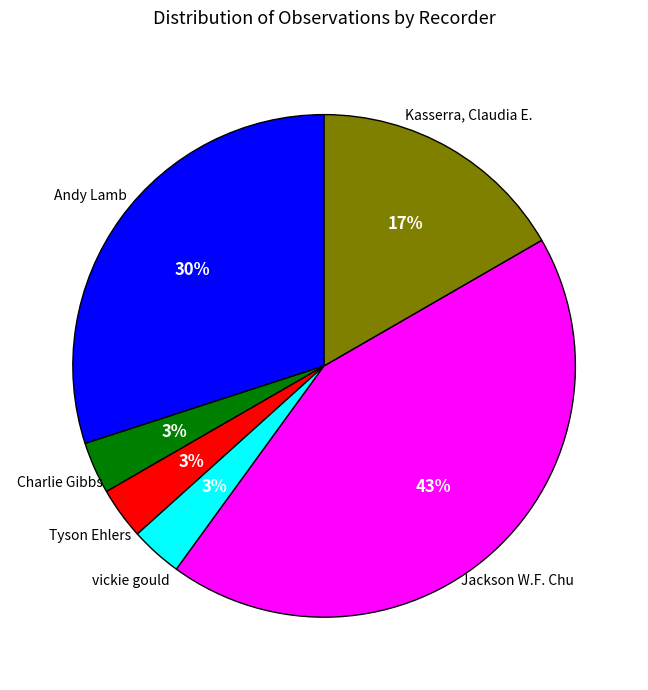

Is there a majority slice in this chart?

No